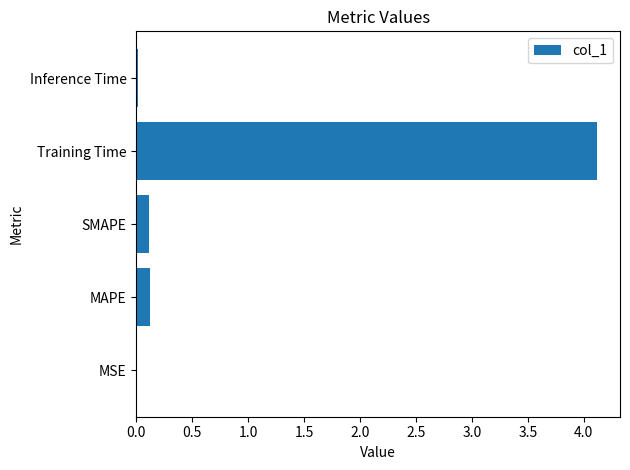

What is the greatest value displayed?

4.1